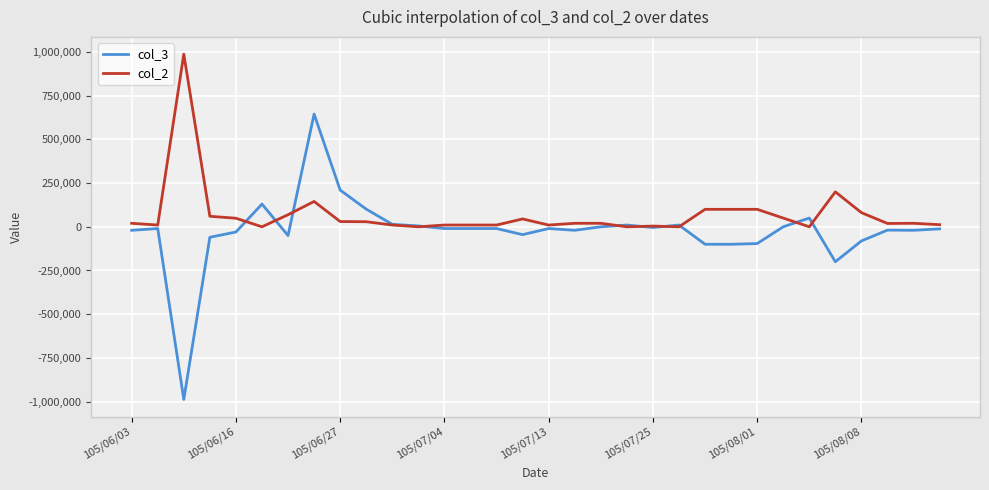

Rank the series by their average value, from highest to lowest.

col_2, col_3